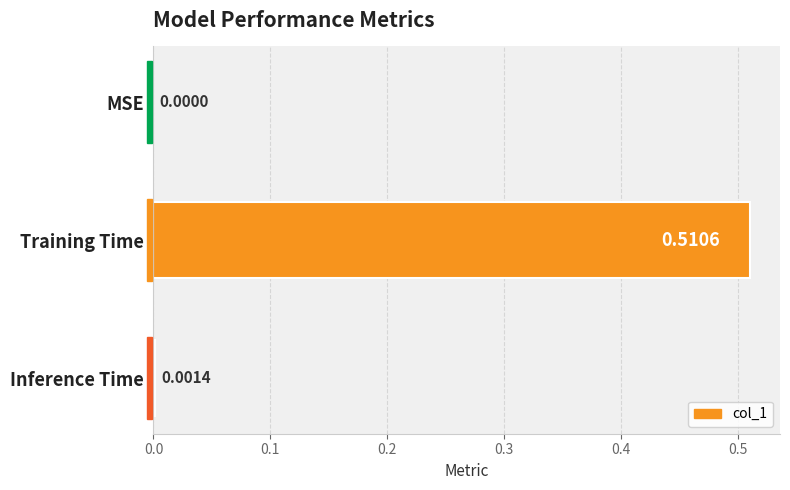

What is the change in value from Training Time to Inference Time?

-0.5